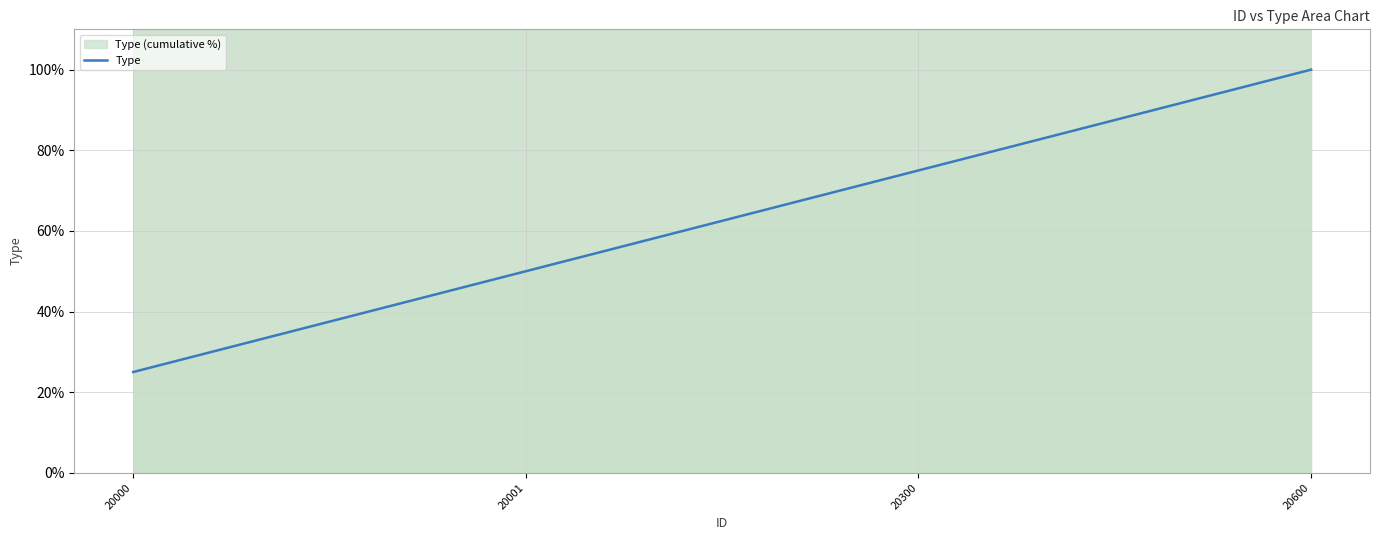

How many data points does each series have?

4